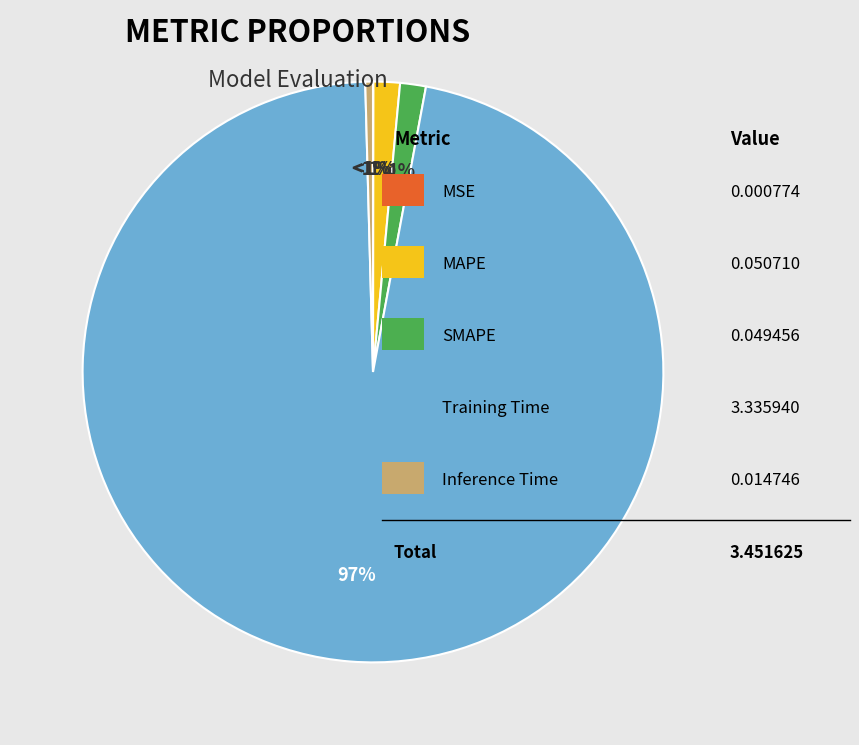

True or false: Inference Time accounts for 1% of the total.

False